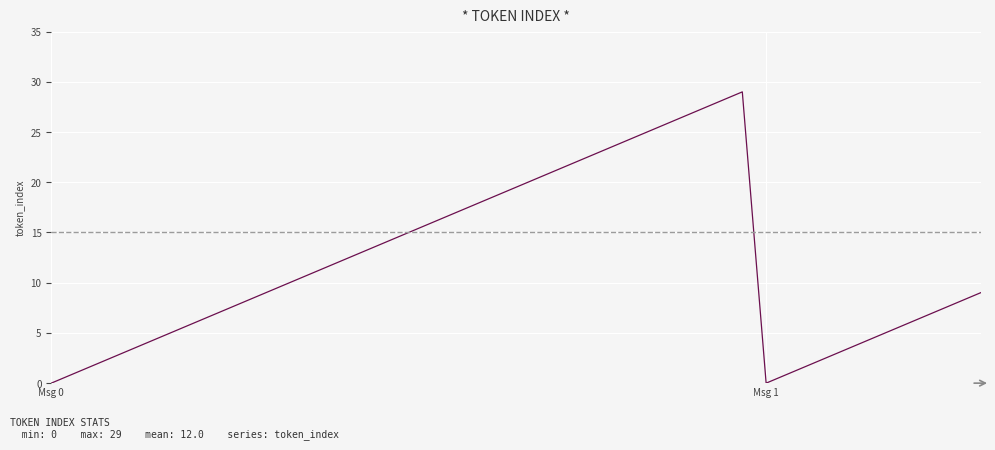

What is the sum of all values?

480